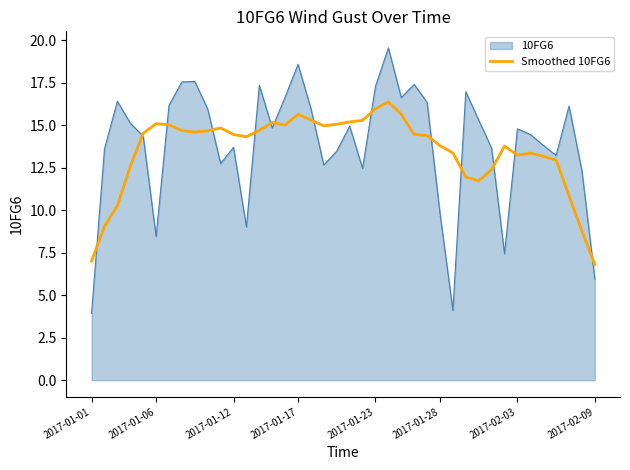

What is the greatest value displayed?

19.6